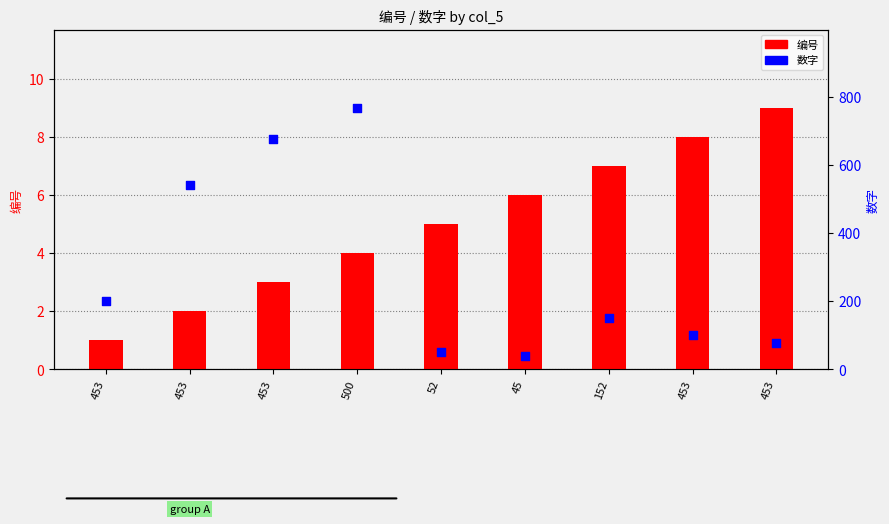

What are all the series names shown in the legend?

编号, 数字